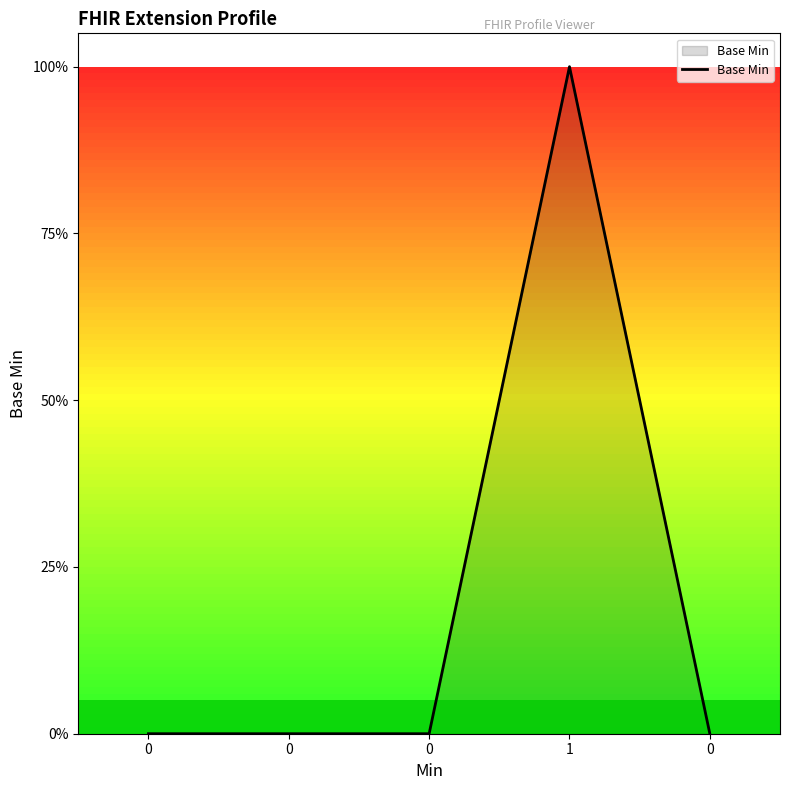

Is this an area chart (filled region under the line)?

Yes